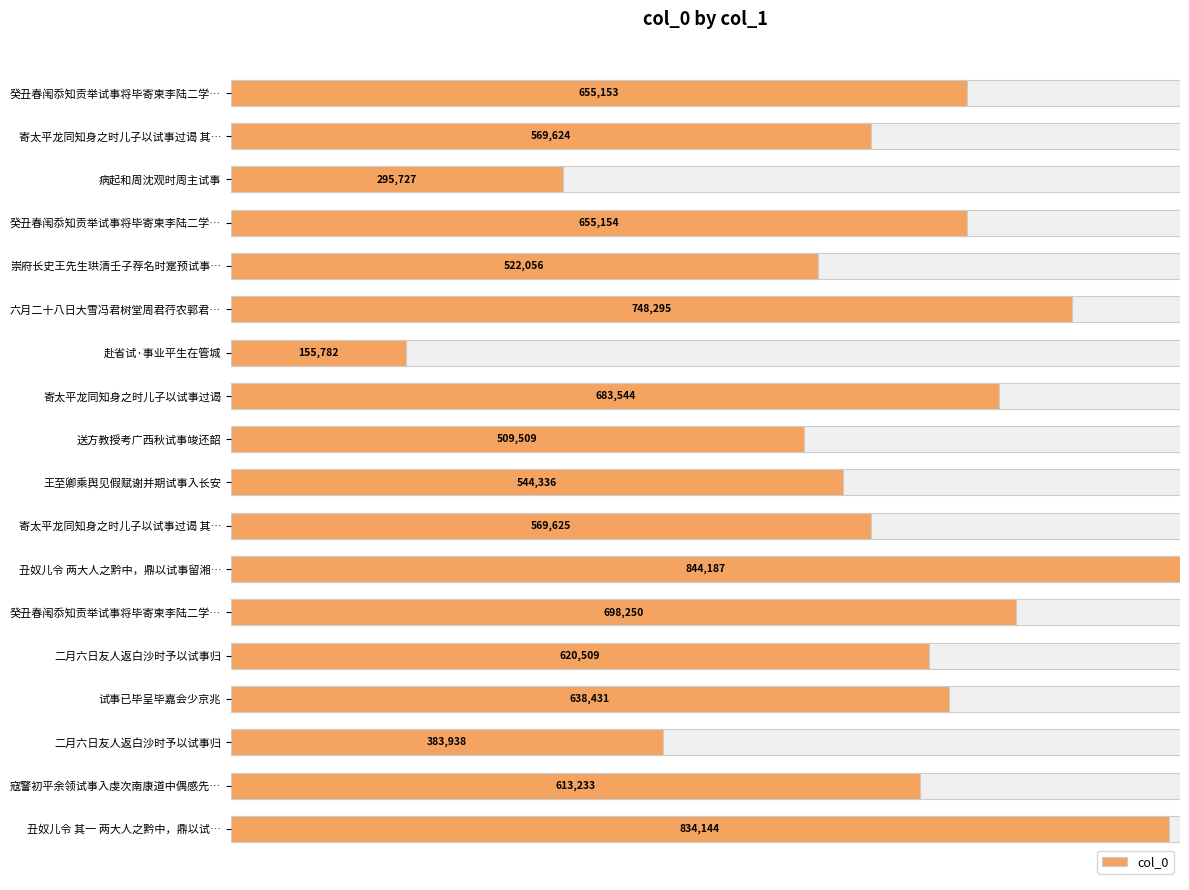

How many series are shown in this chart?

1